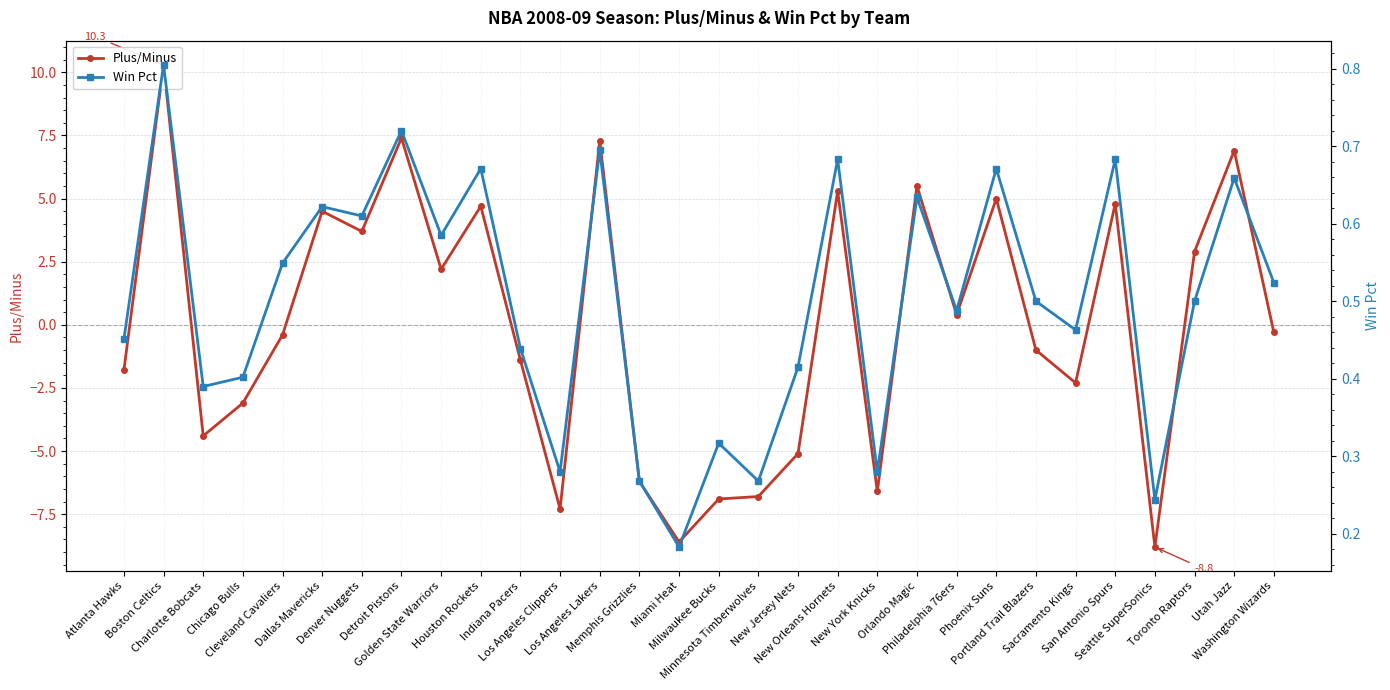

What is the total value across all series at Philadelphia 76ers?

0.9